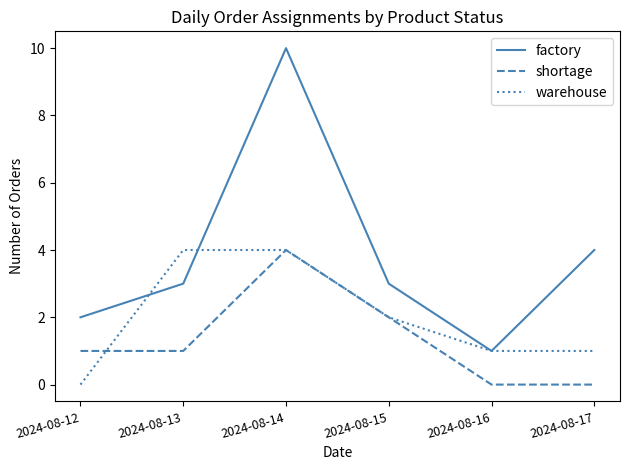

Reading left to right, what are all the values shown in this chart?

factory: 2	3	10	3	1	4
shortage: 1	1	4	2	0	0
warehouse: 0	4	4	2	1	1